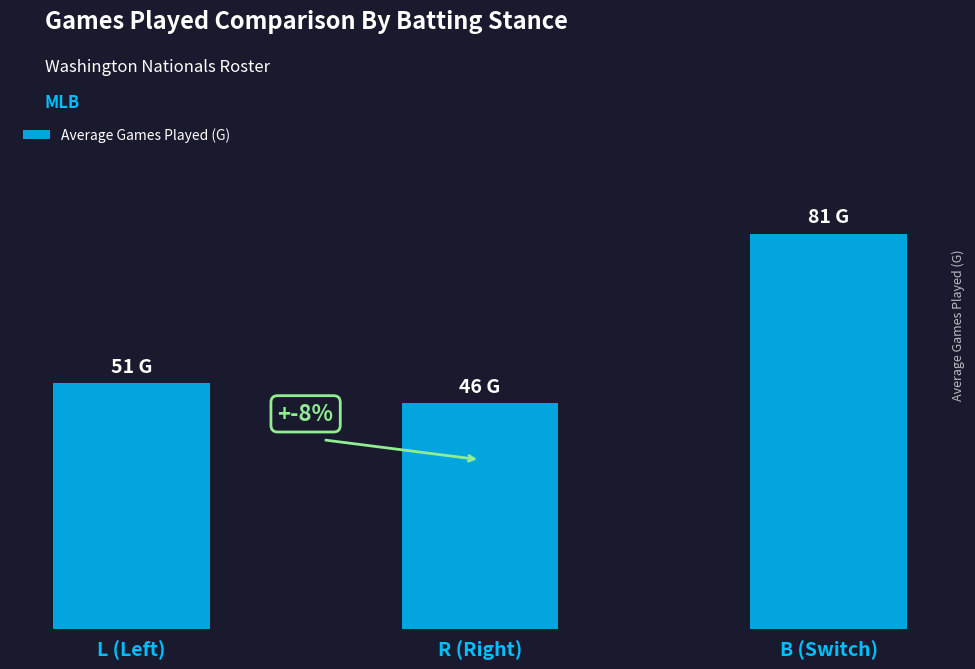

Reading left to right, extract all data points from this chart.

L (Left)=50.5	R (Right)=46.5	B (Switch)=81.3